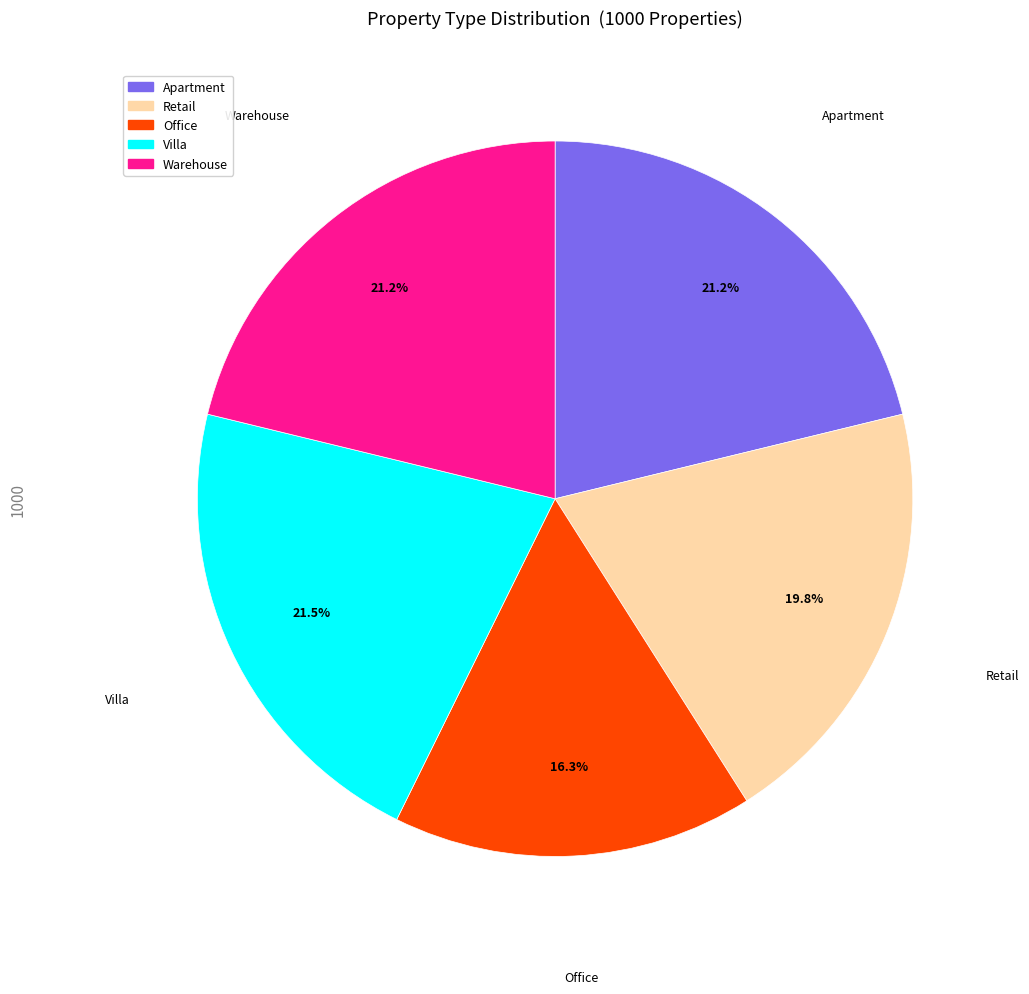

To the nearest percent, what percentage of the pie is Retail?

20%